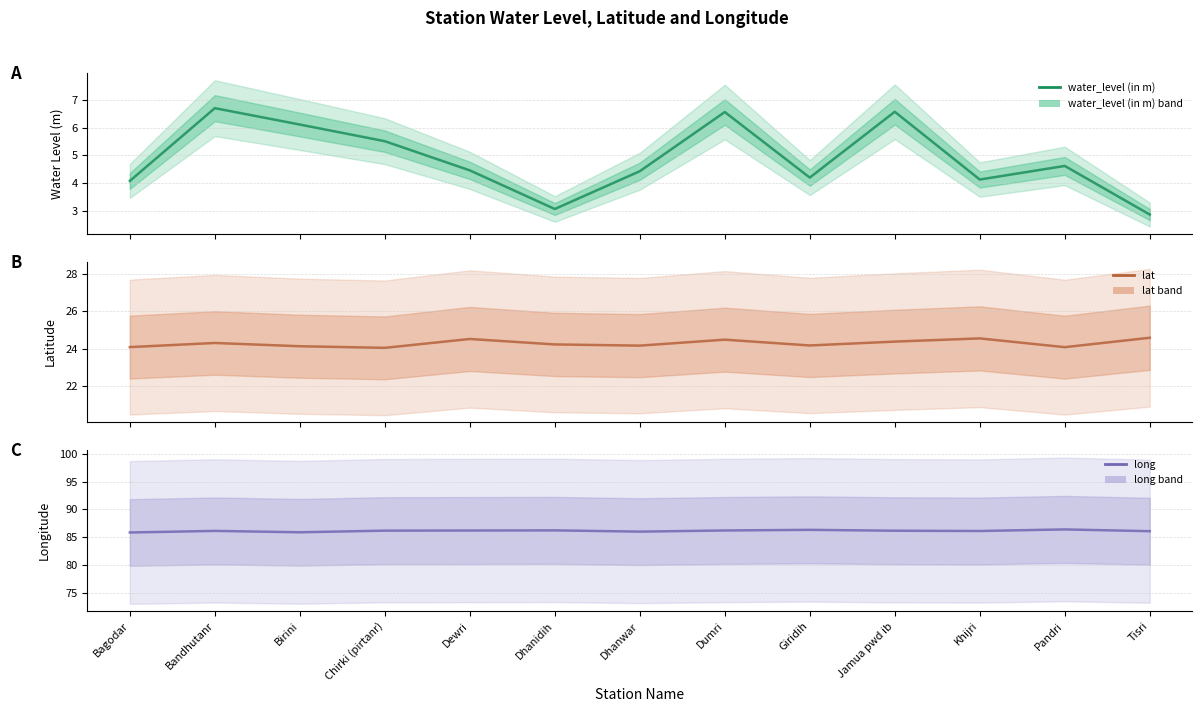

What is the difference between the second highest and second lowest values in the long series?

0.4